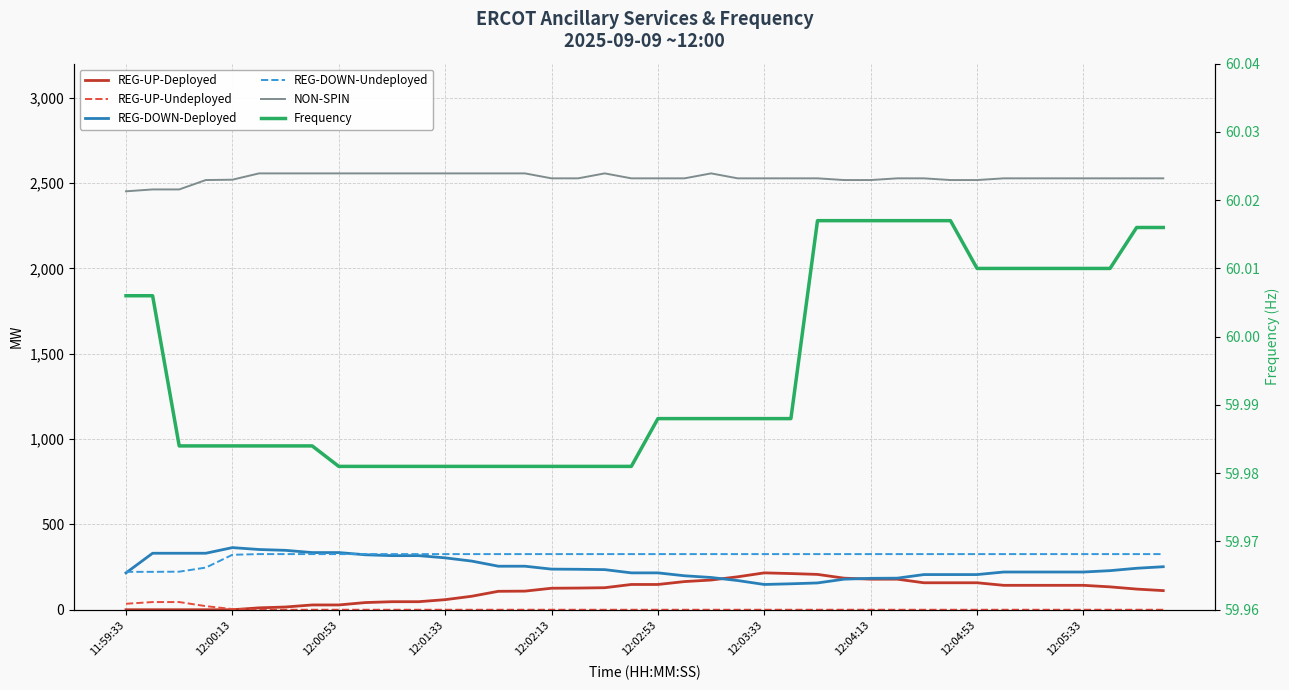

True or false: REG-UP-Undeployed and Frequency intersect in this chart.

False